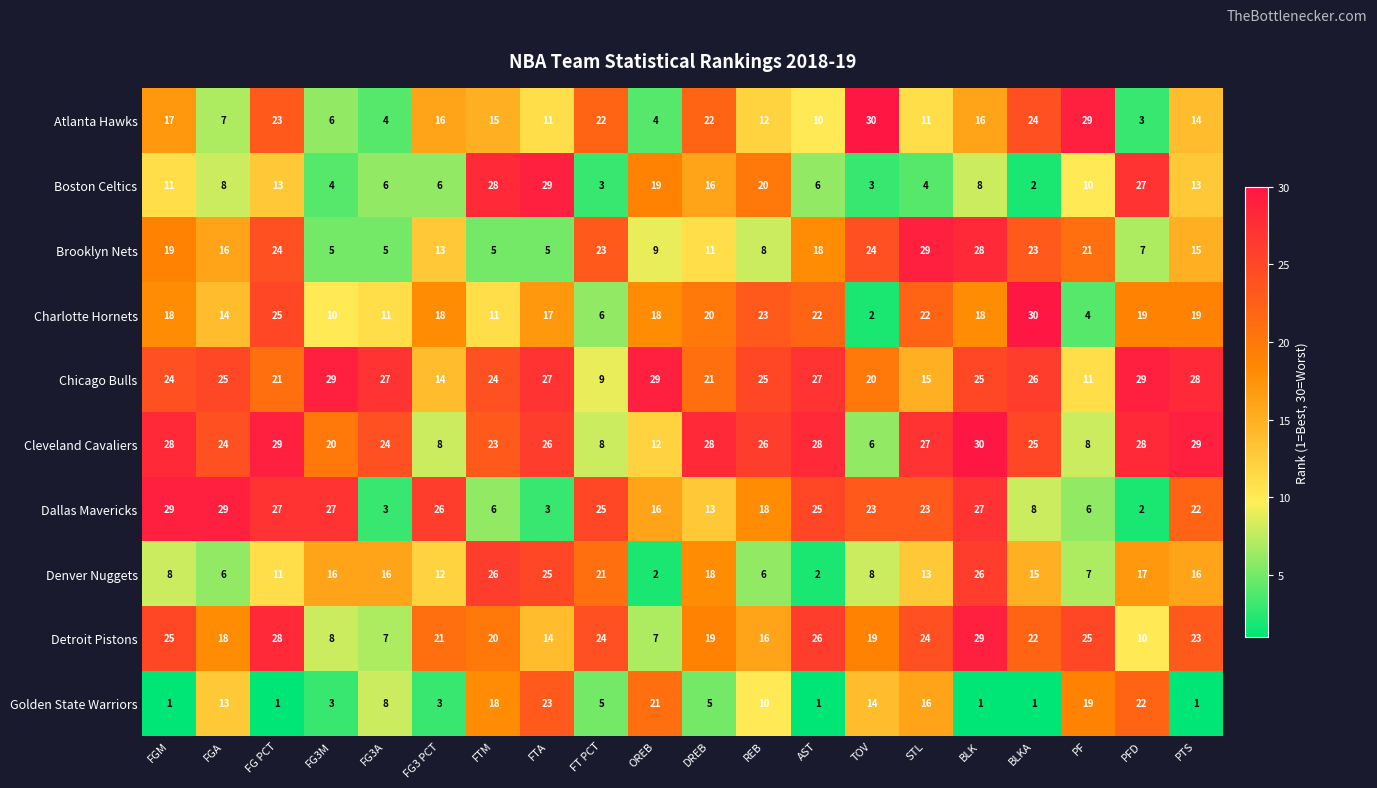

What is the highest value of the Dallas Mavericks series?

29